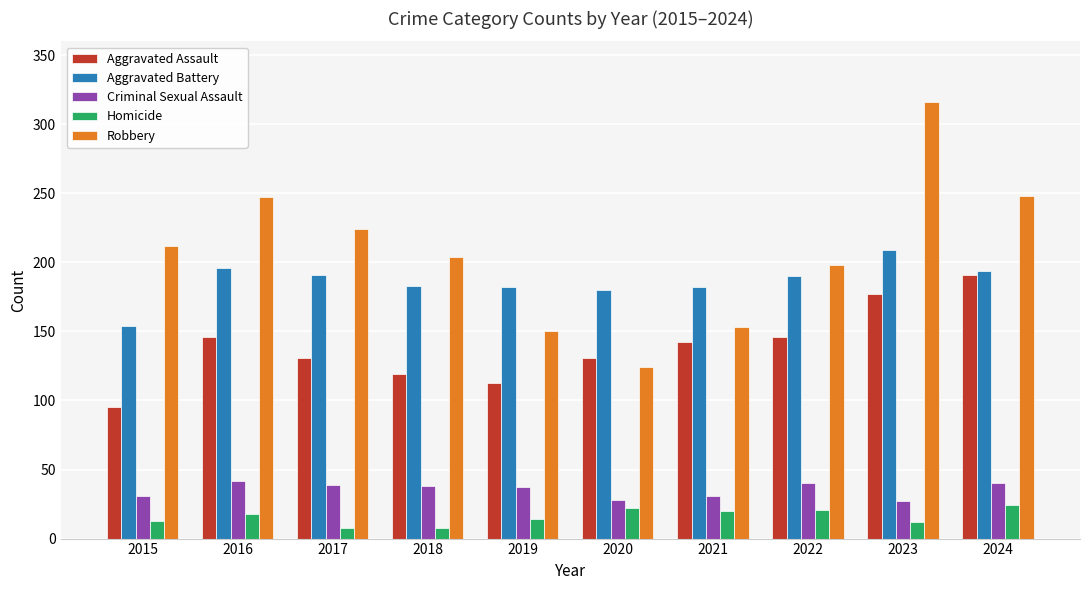

What is the difference between the maximum and minimum values in the Aggravated Assault series?

96